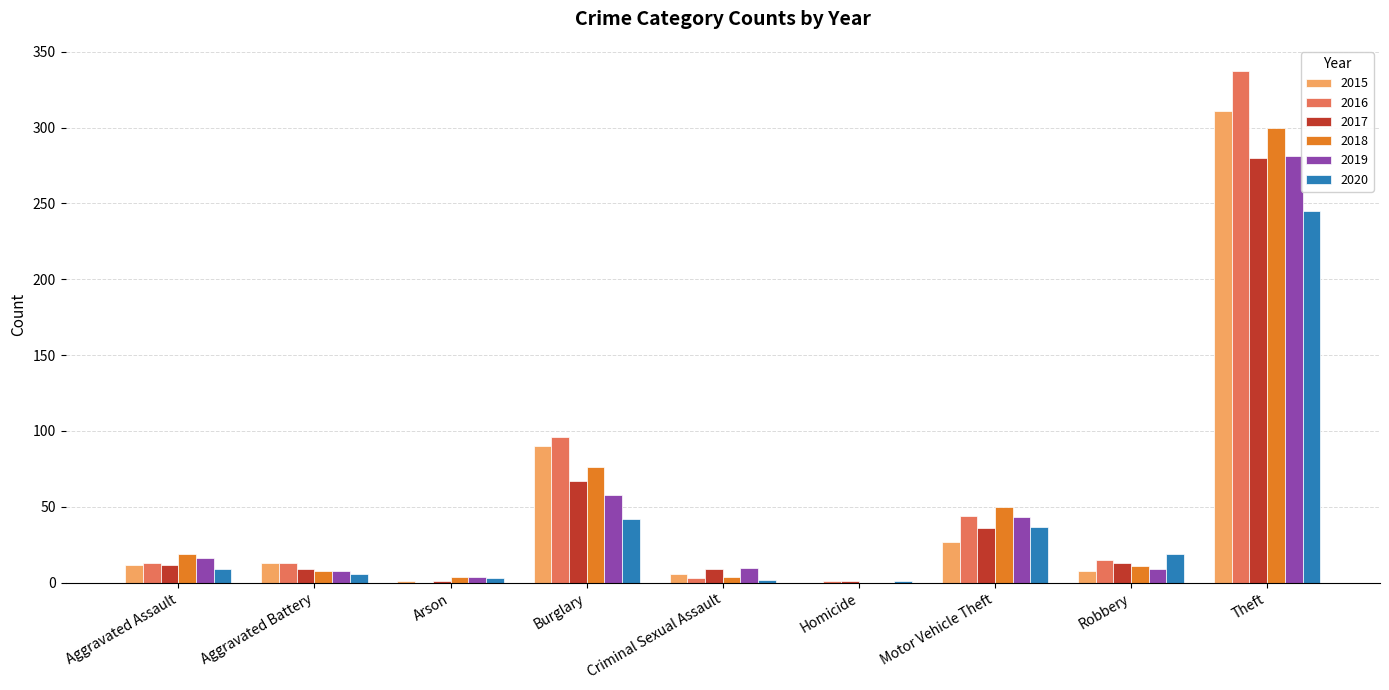

Which category has the highest value in the 2015 series?

Theft